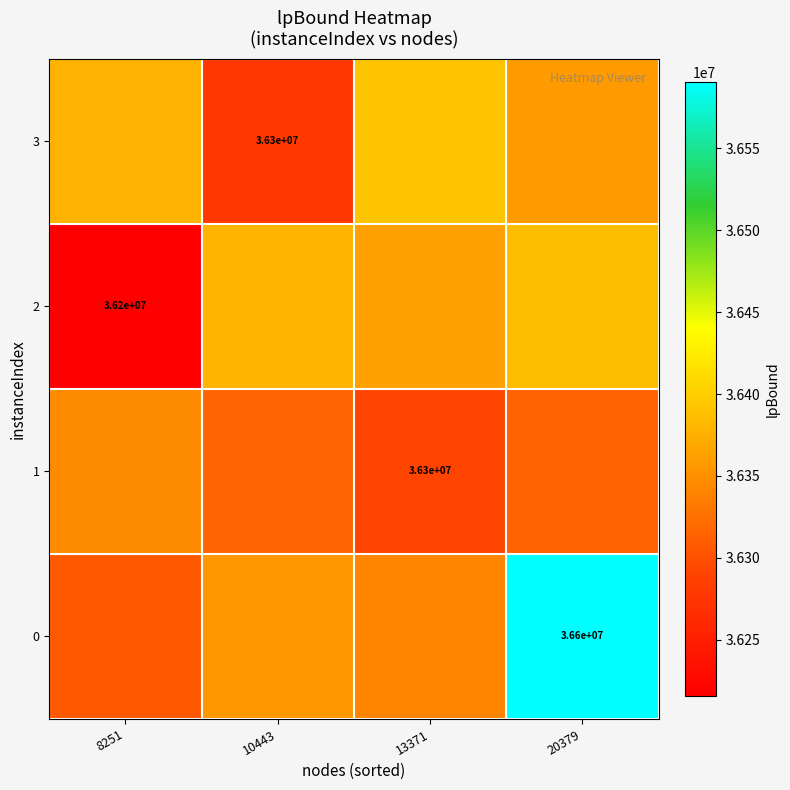

Which label corresponds to the largest value in the chart?

20379